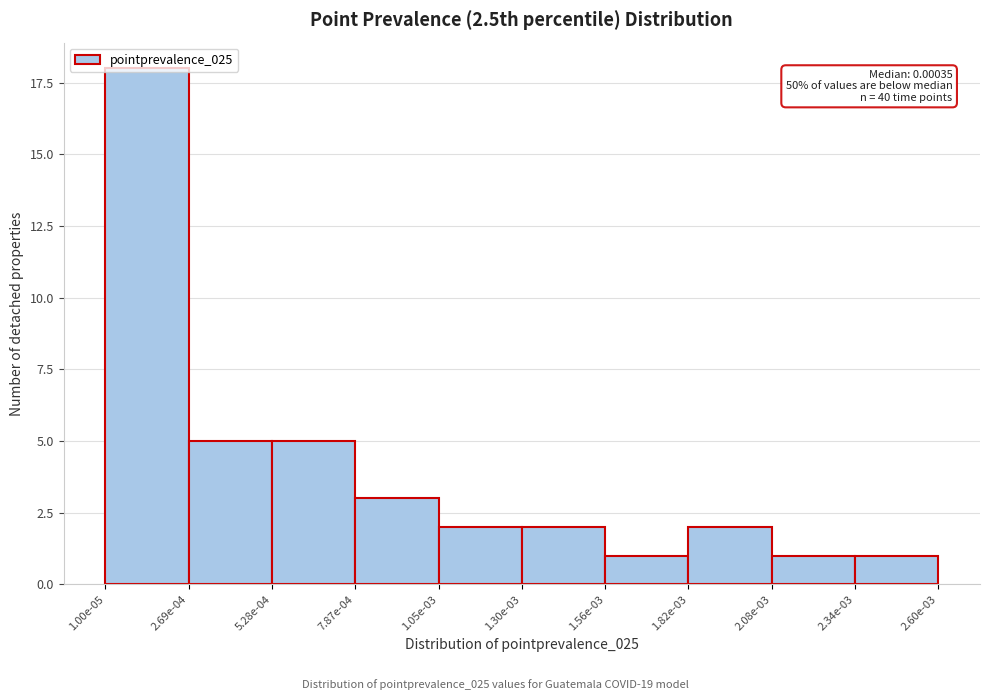

What is the greatest value displayed?

18